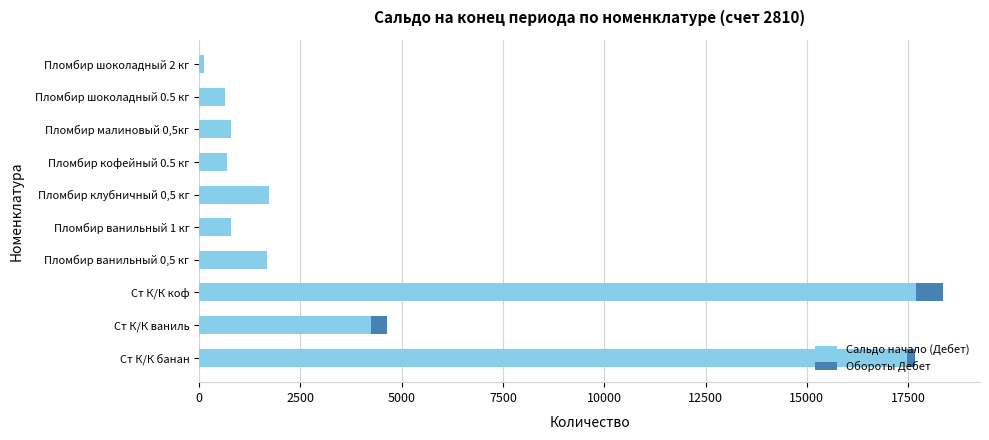

What is the sum of all Сальдо начало (Дебет) values?

45855